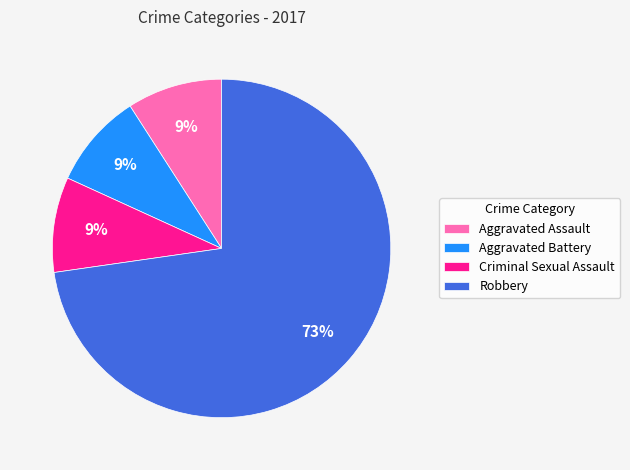

To the nearest percent, what portion does Aggravated Assault represent?

9%